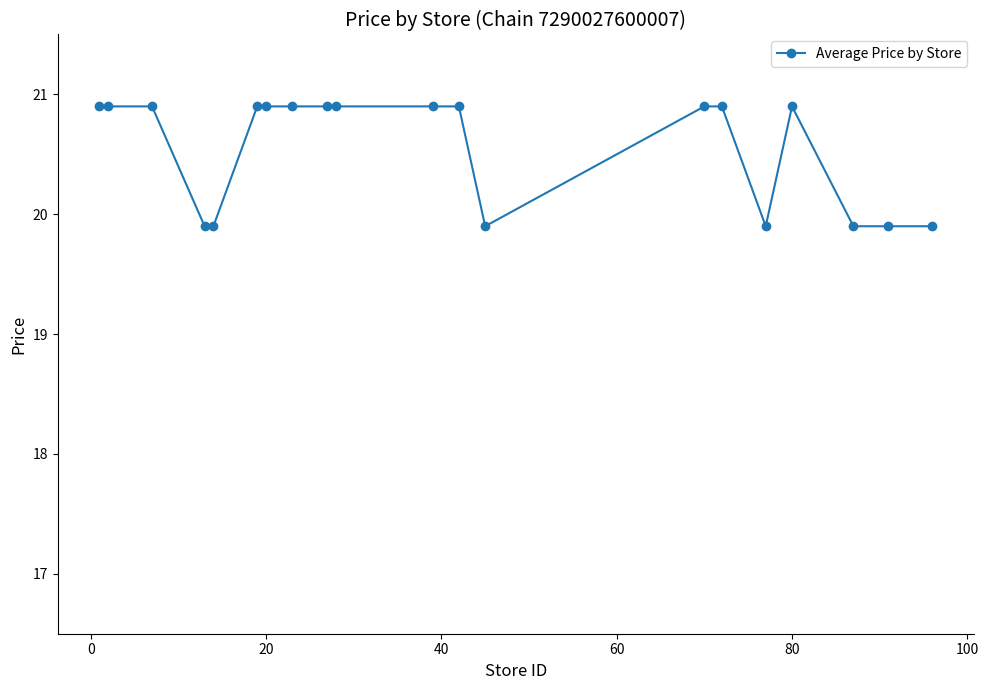

True or false: the data has more than 0 interior local peaks.

True